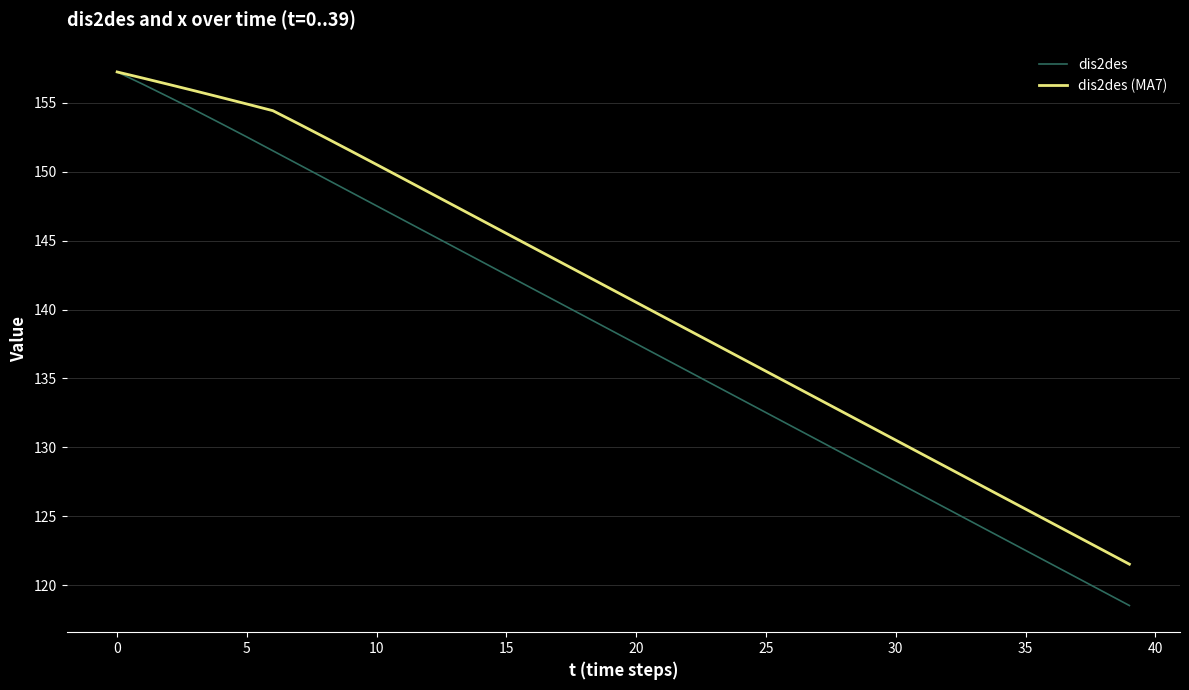

What is the maximum value for dis2des?

157.2